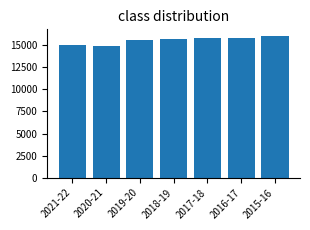

What is the difference between the maximum and minimum values?

1059